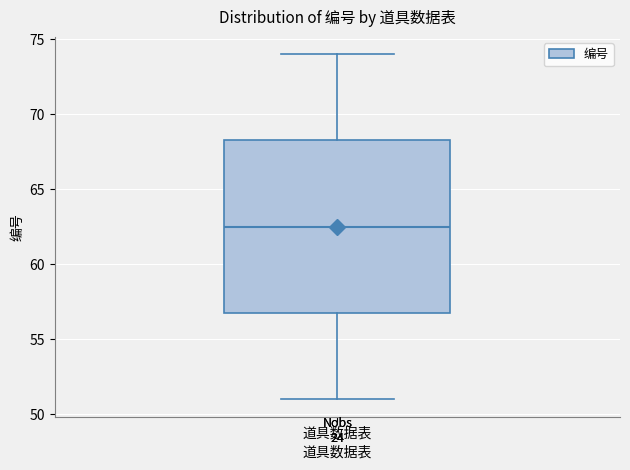

Read this box plot against the y-axis: the position of the median line, the range covered by the box, and the ends of both whiskers. The values are not printed on the chart, so give them approximately, as read against the axis.

median 62.5, box 57.0 to 68.5, whiskers 51.0 to 74.0